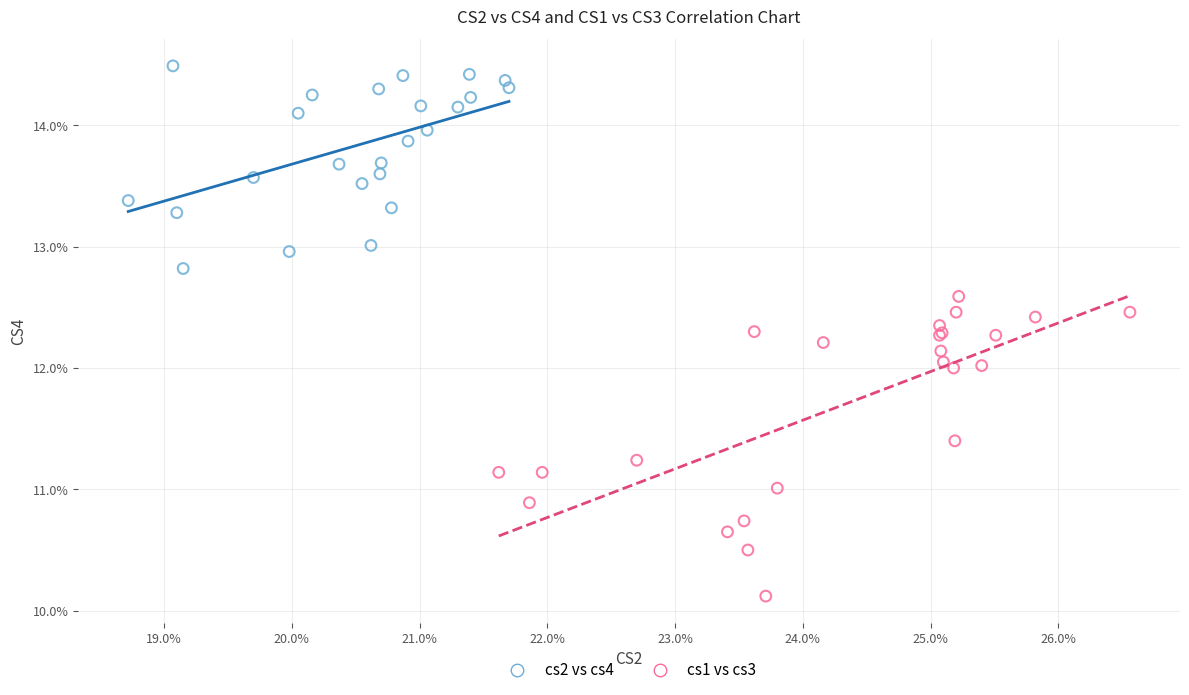

Which series reaches the minimum Y coordinate?

cs1 vs cs3